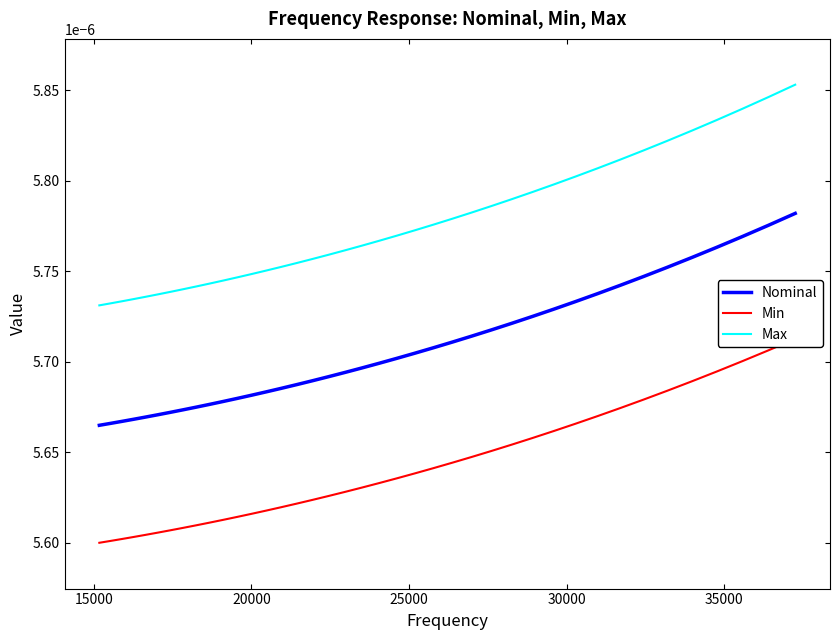

Count the Min values in the range 0 to 1.

40